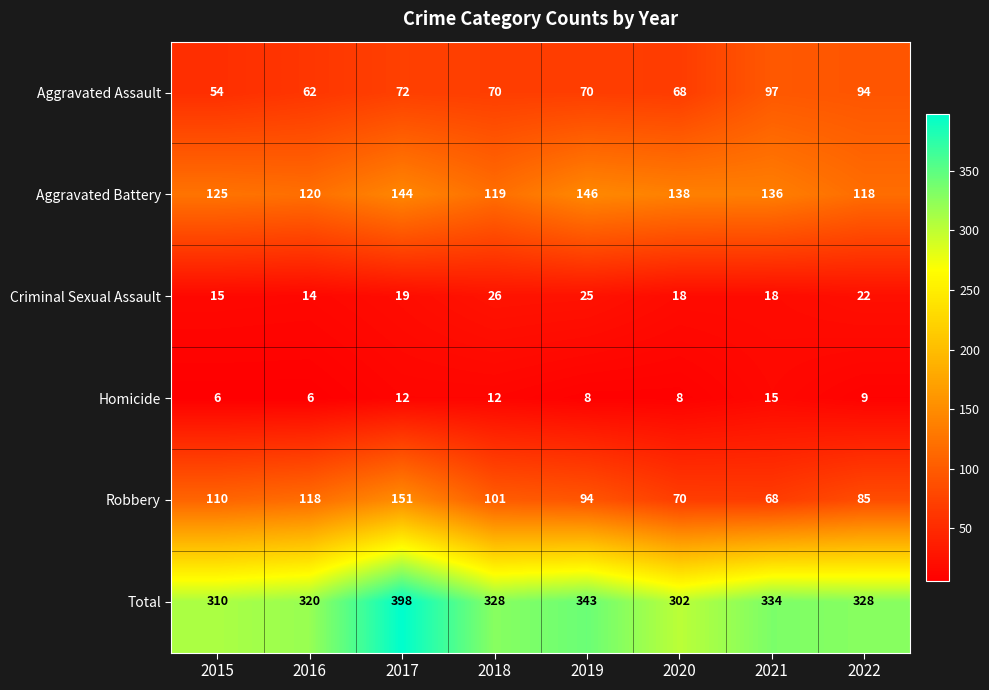

What is the smallest value displayed?

6